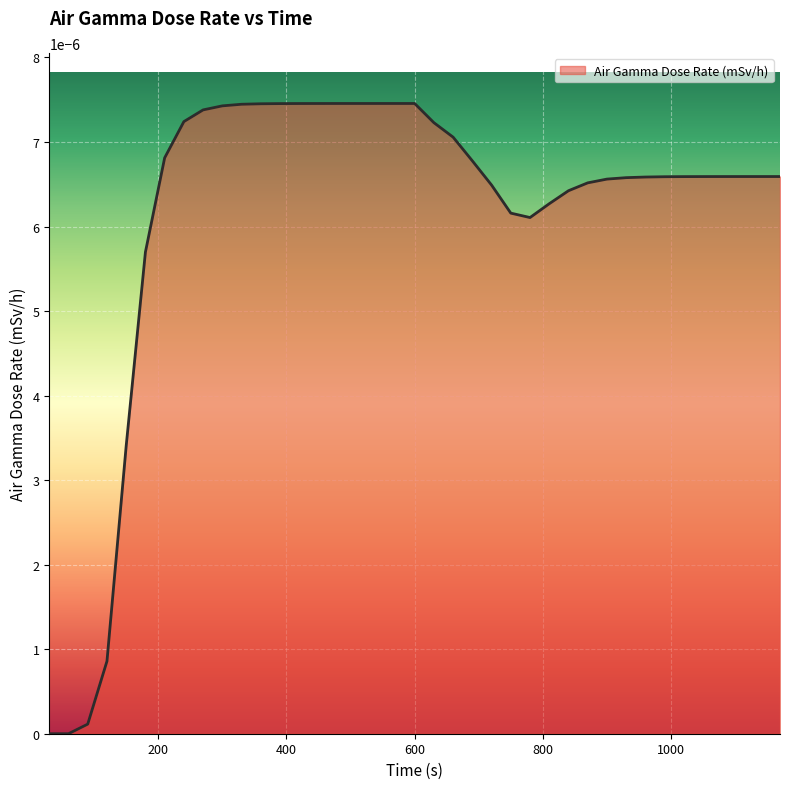

True or false: the data has more than 0 interior local peaks.

True